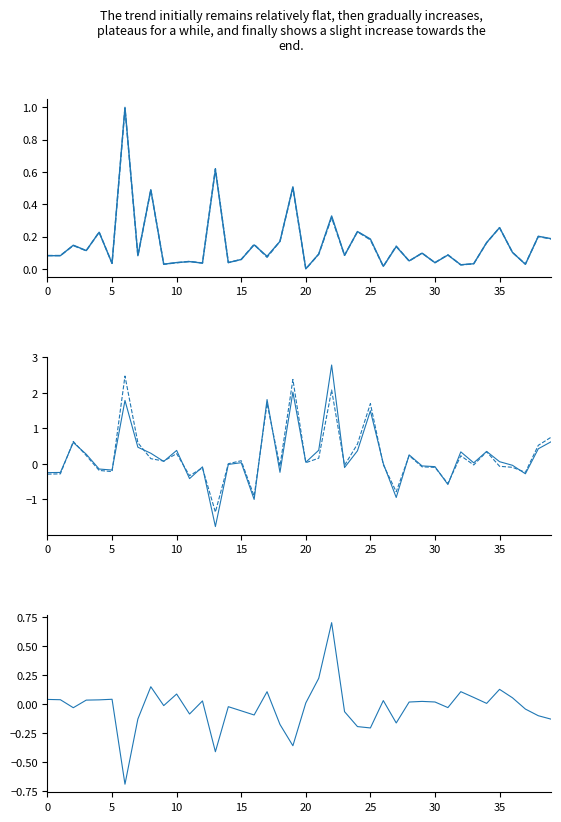

Is this an area chart (filled region under the line)?

No